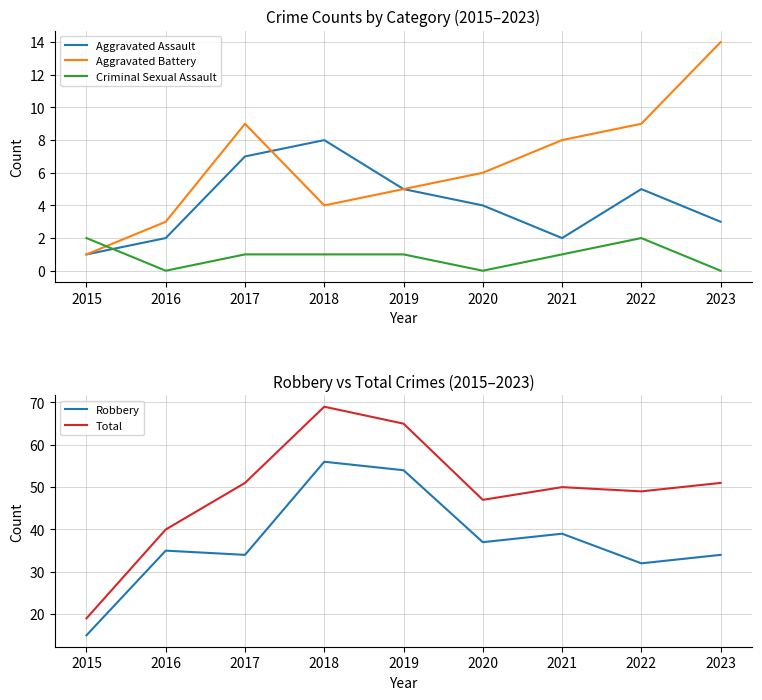

What are all the series names shown in the legend?

Aggravated Assault, Aggravated Battery, Criminal Sexual Assault, Robbery, Total